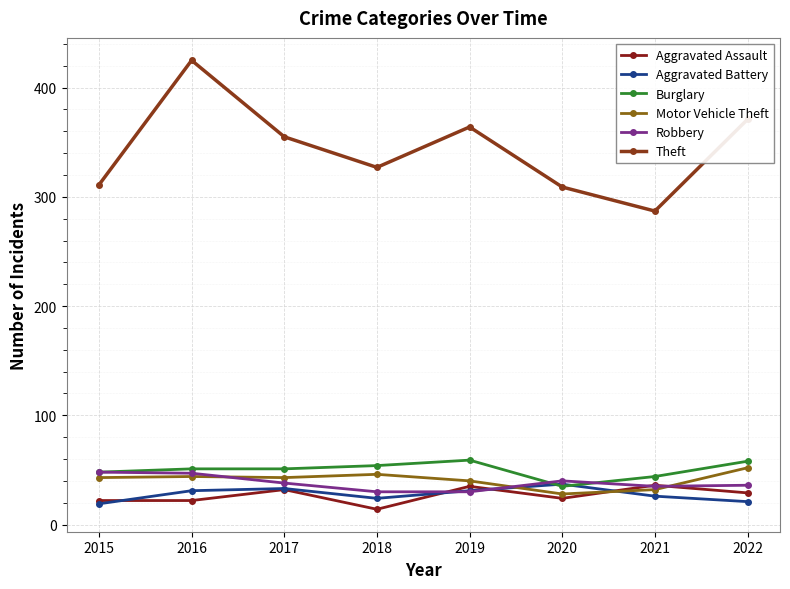

How many intersections are there between Aggravated Battery and Robbery?

2